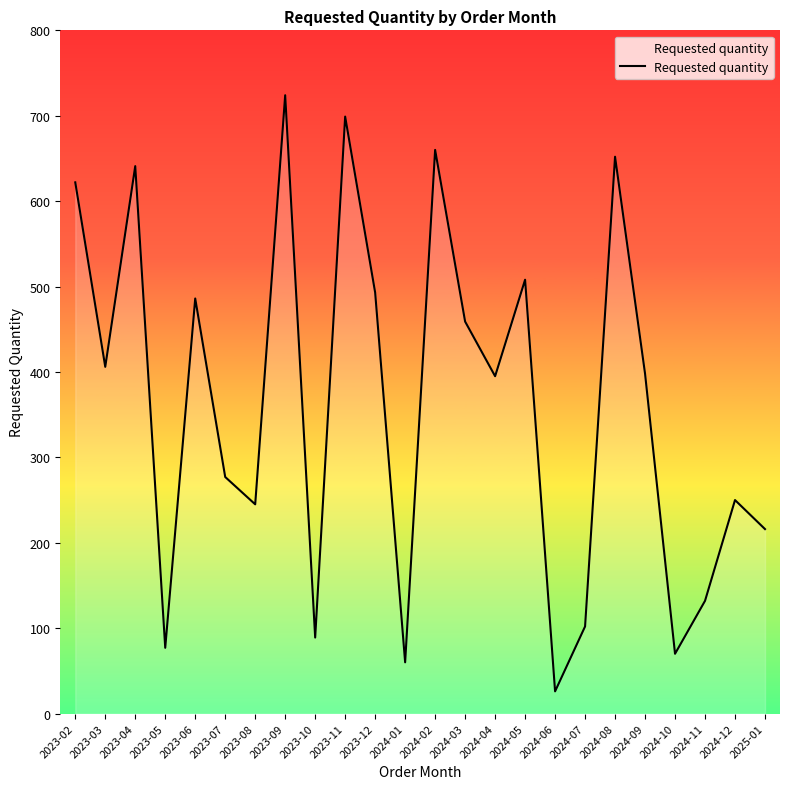

Is it true that the value at 2023-03 is 248?

False